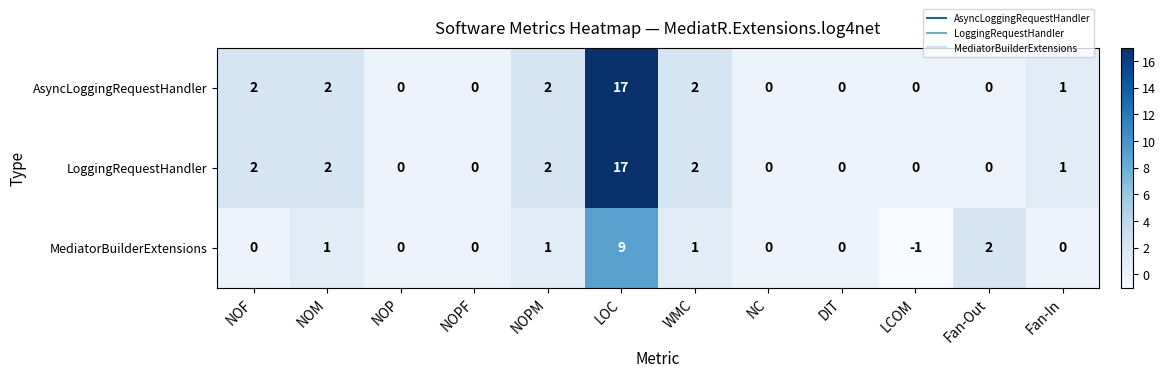

Where does the AsyncLoggingRequestHandler series first go above 1?

NOF